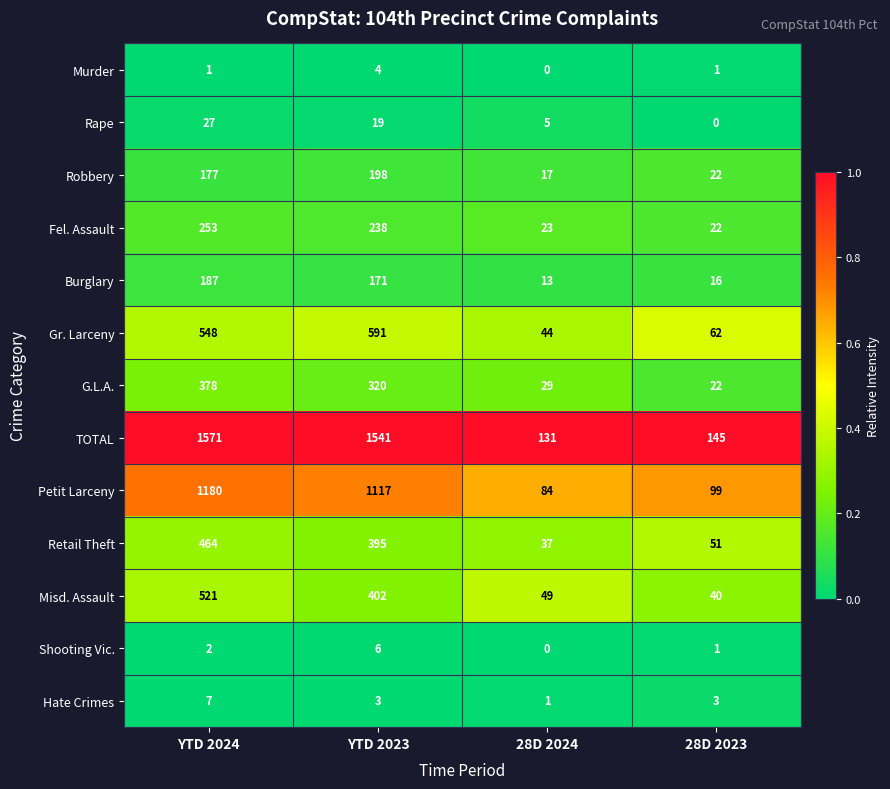

Is it true that Rape equals 19 at YTD 2023?

True